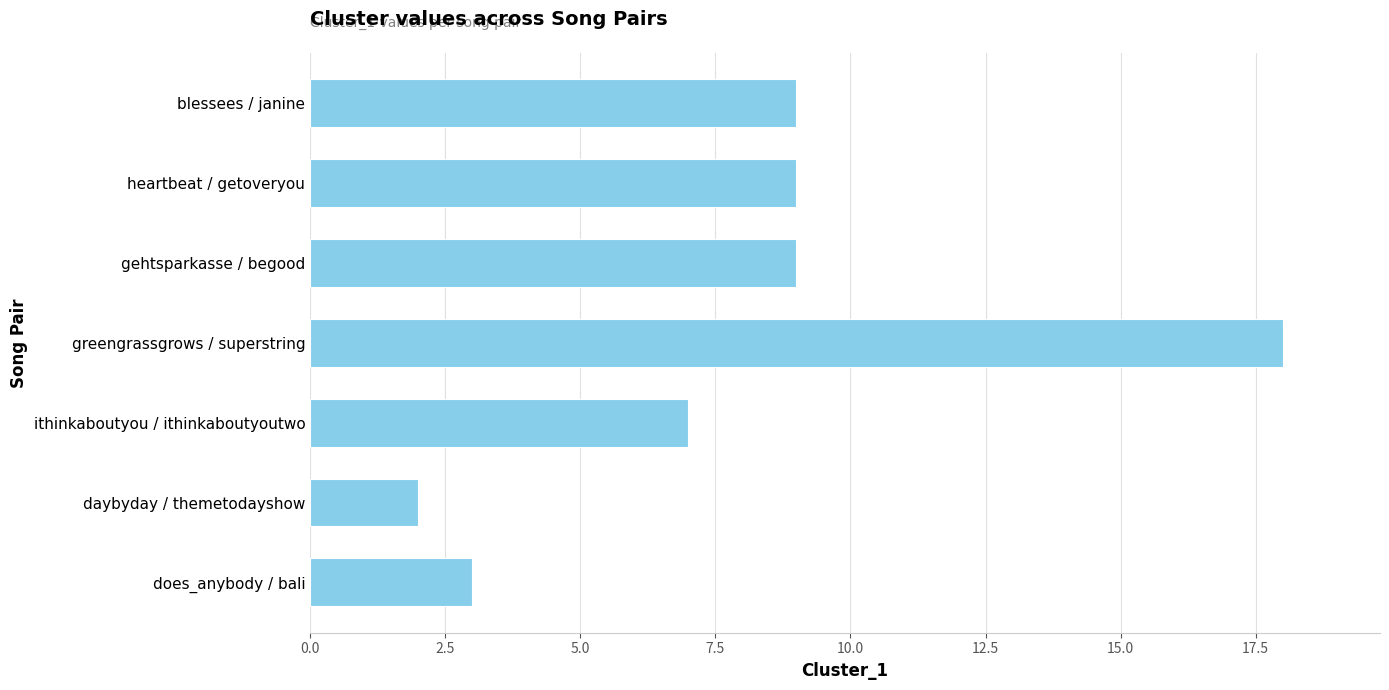

Which has a higher value, daybyday / themetodayshow or greengrassgrows / superstring?

greengrassgrows / superstring